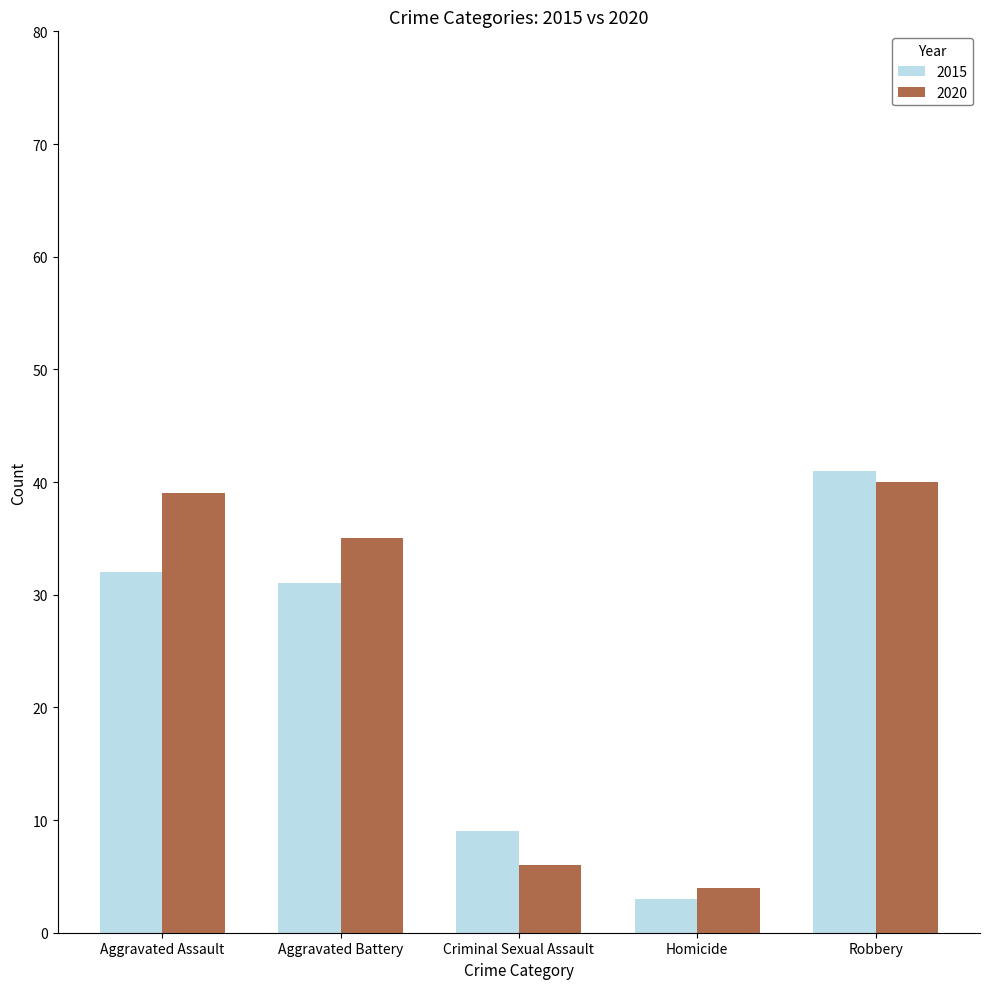

Reading right to left, extract all data points from this chart.

2015: Robbery=41	Homicide=3	Criminal Sexual Assault=9	Aggravated Battery=31	Aggravated Assault=32
2020: Robbery=40	Homicide=4	Criminal Sexual Assault=6	Aggravated Battery=35	Aggravated Assault=39